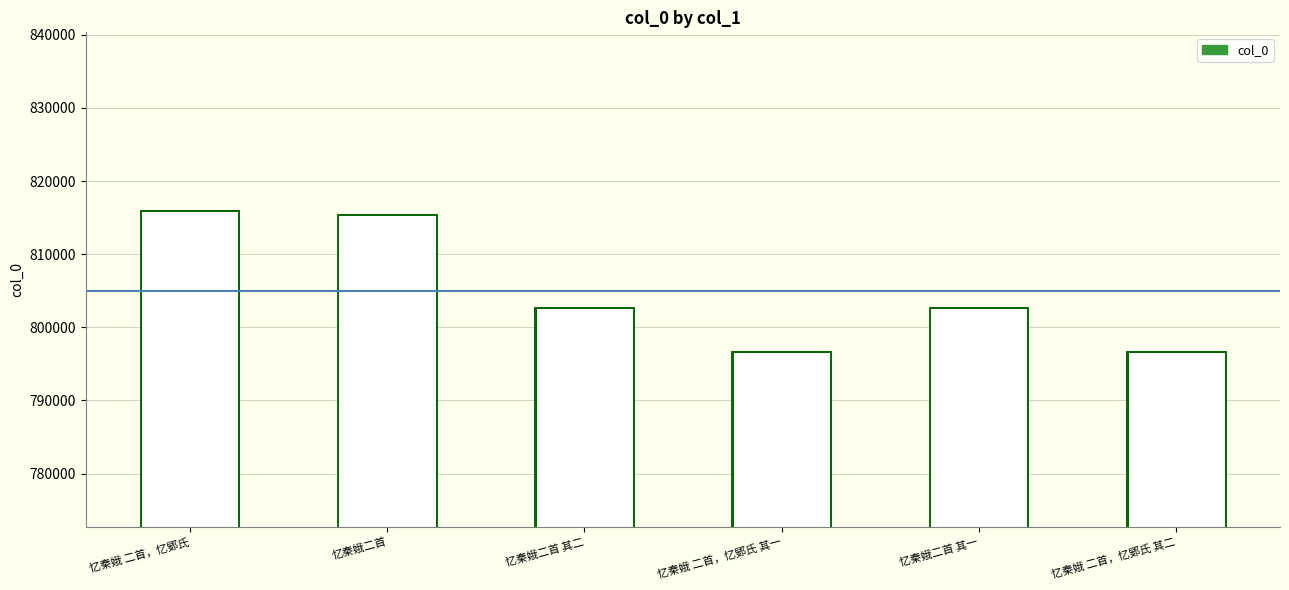

The chart shows a value of 1153489 at 忆秦娥 二首，忆鄋氏. True or false?

False